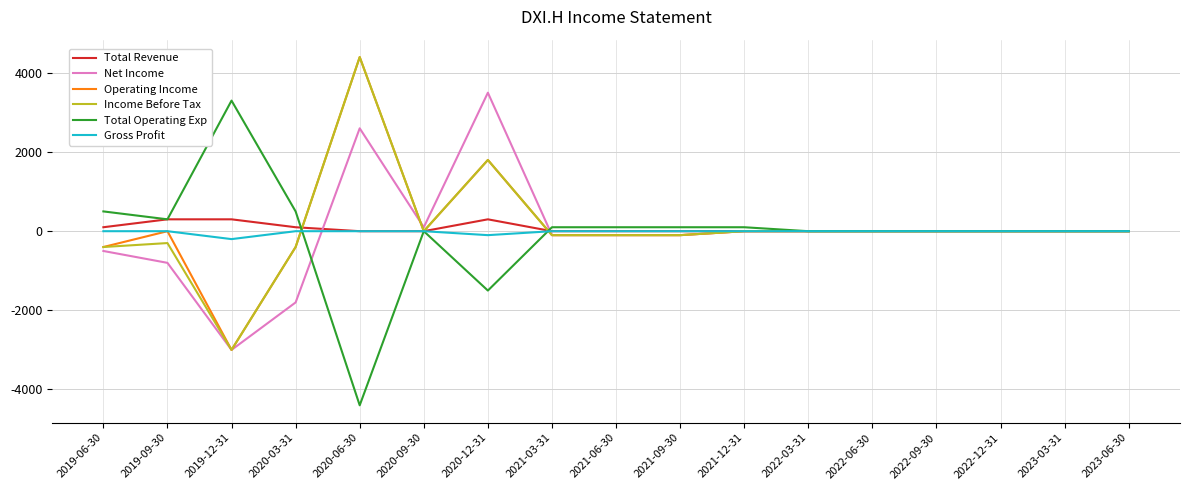

At which category is the sum across all series the highest?

2020-06-30